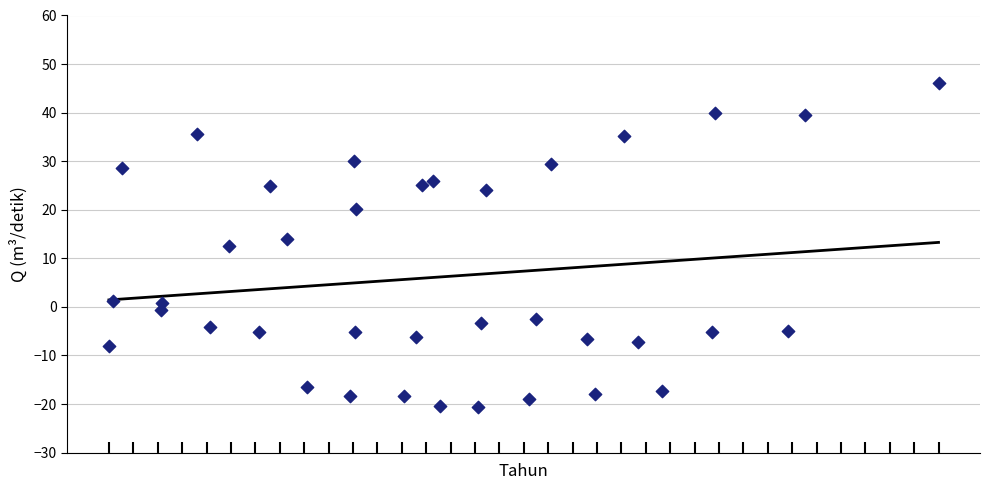

What is the range of Y values (max minus min)?

66.9